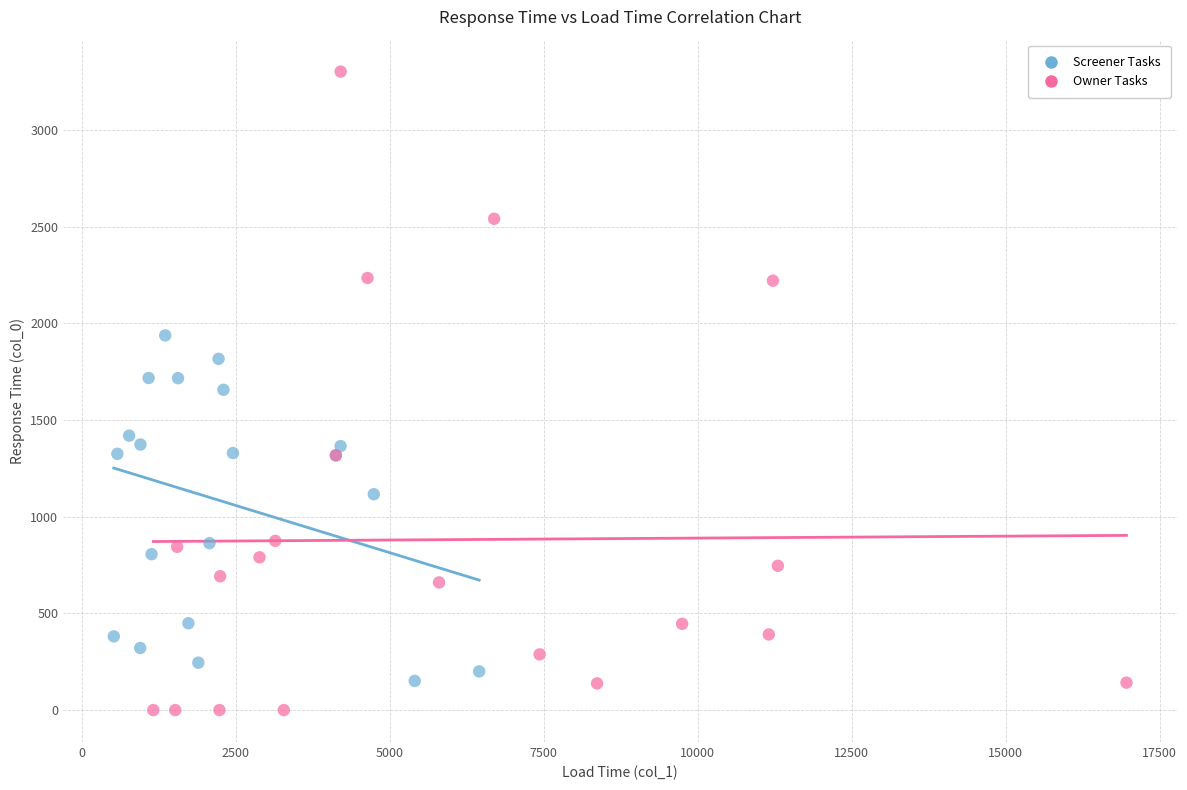

Which series has the widest spread of Y values?

Owner Tasks